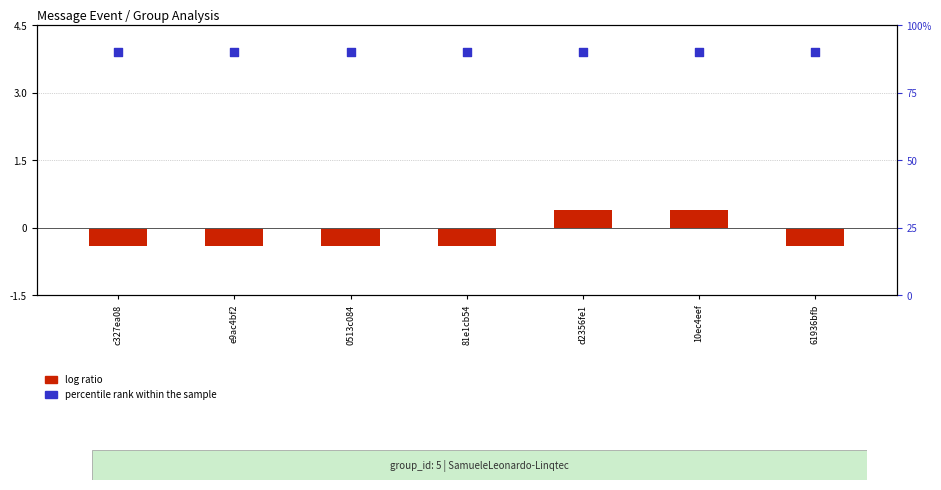

What are all the series names shown in the legend?

log ratio, percentile rank within the sample